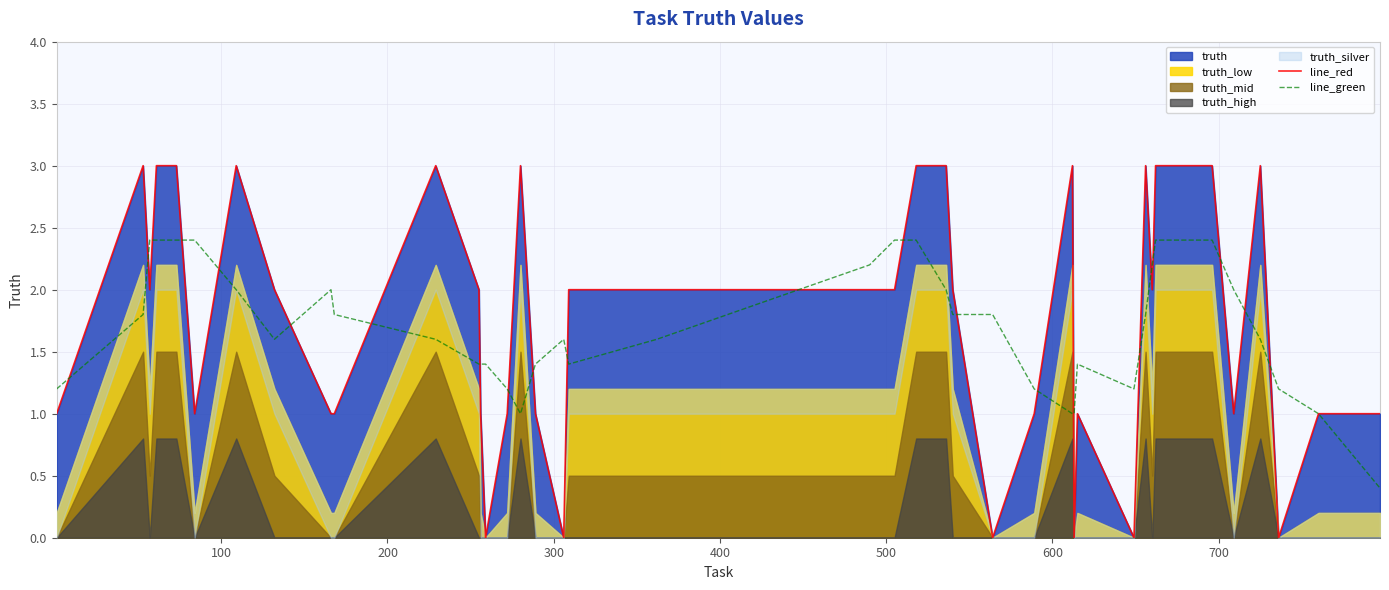

What is the difference between the maximum and minimum values in the line_red series?

3.0